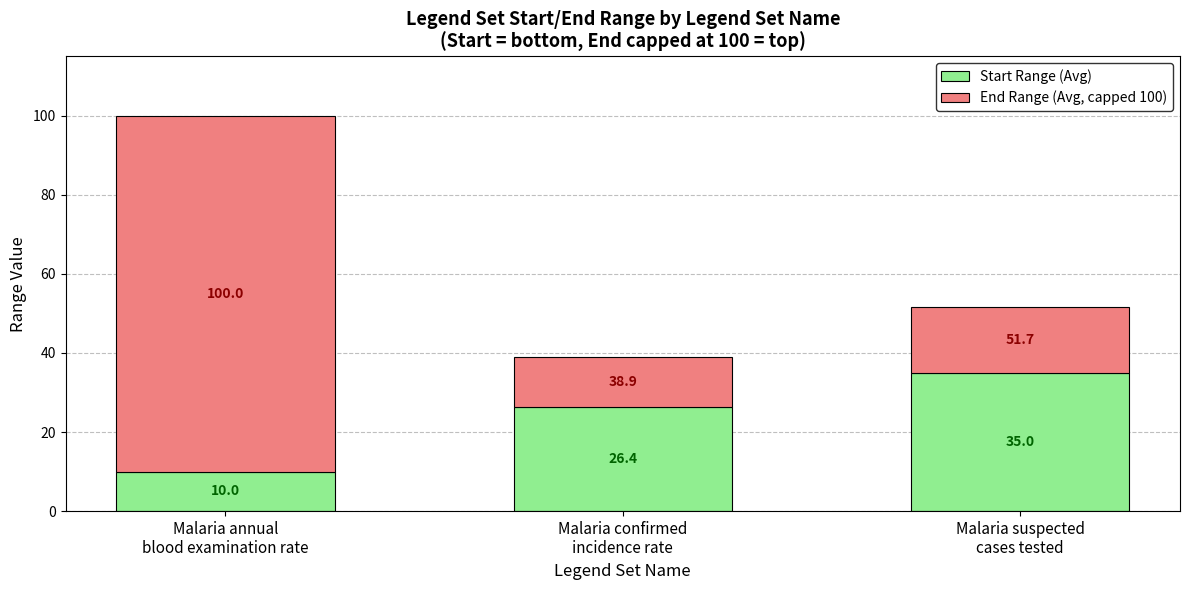

What is the total value across all series at Malaria confirmed
incidence rate?

38.9